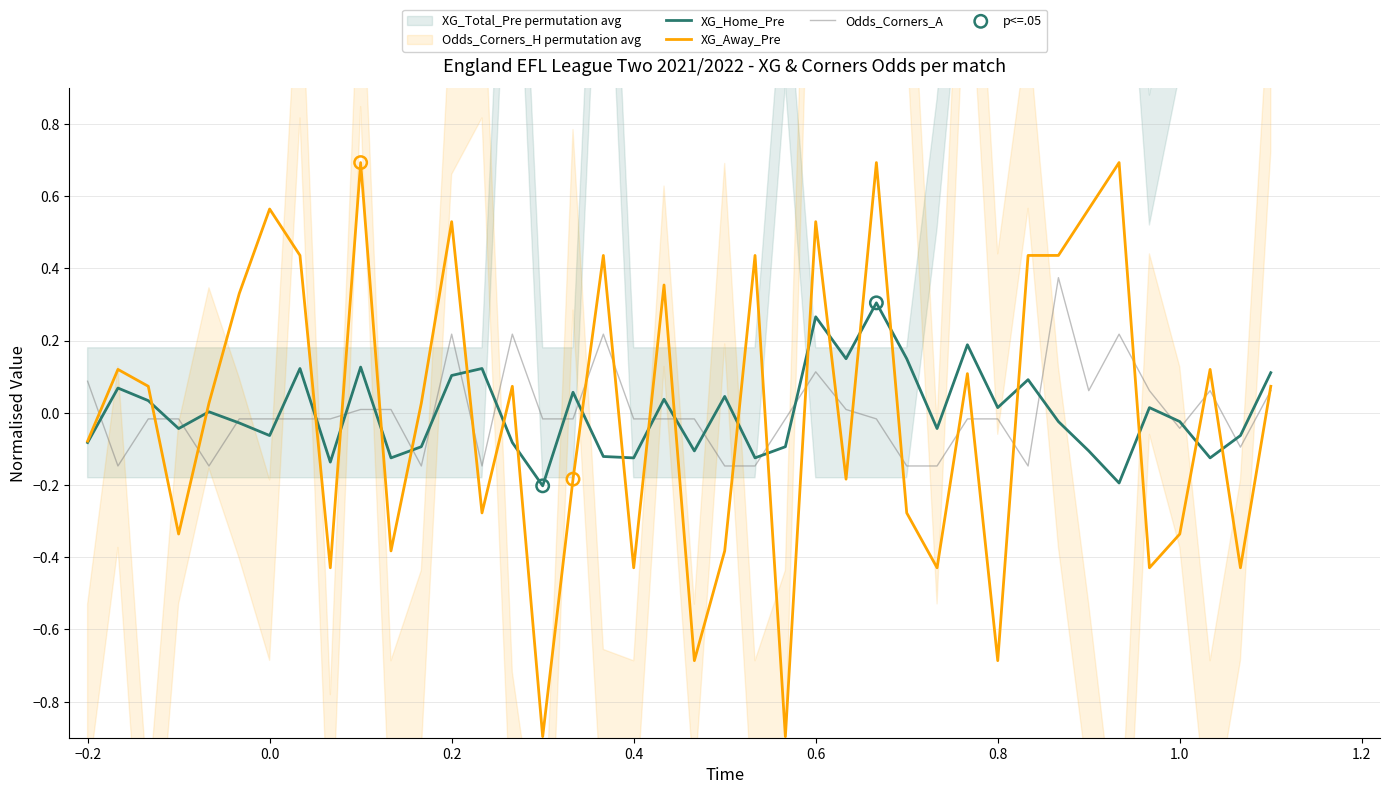

Which series has the largest total across all categories?

Odds_Corners_A